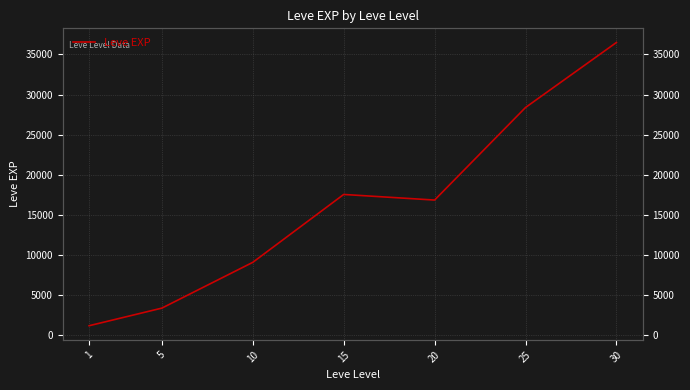

True or false: the data has more than 0 interior local peaks.

True